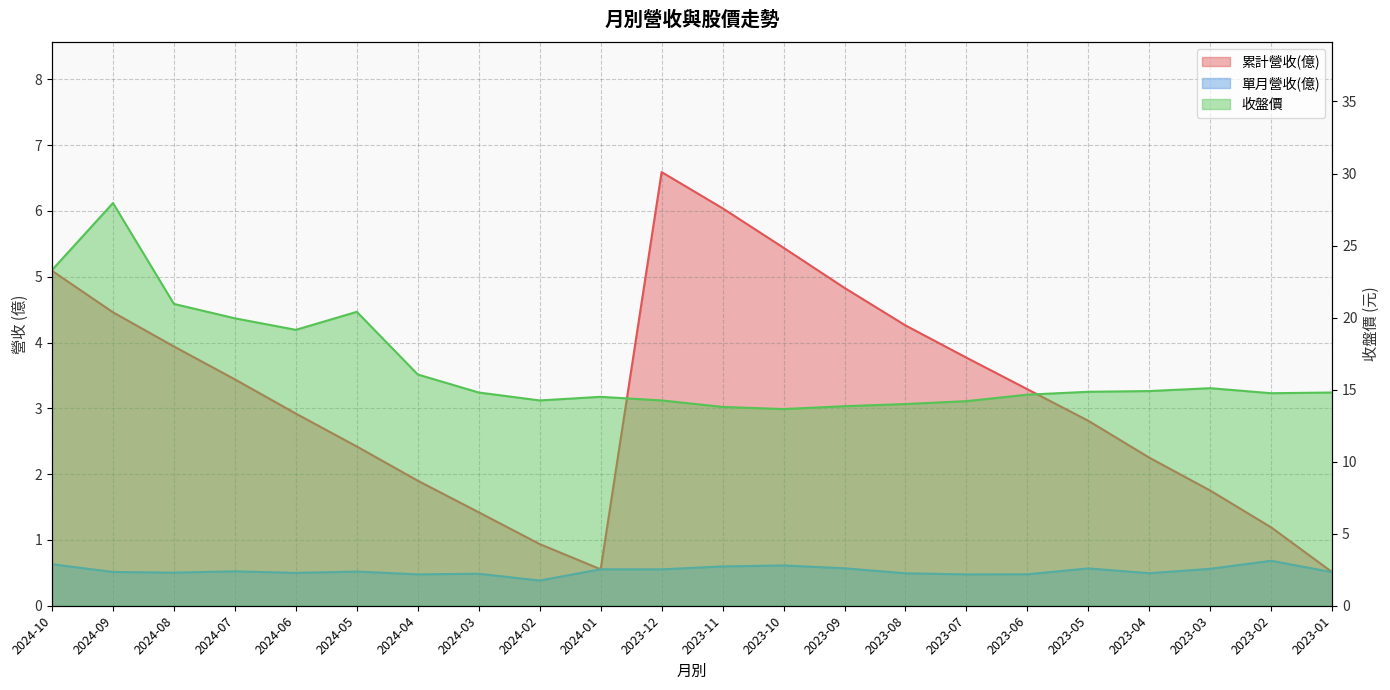

Is the value of 單月營收(億) at 2023-11 greater than the value of 收盤價 at 2024-02?

No